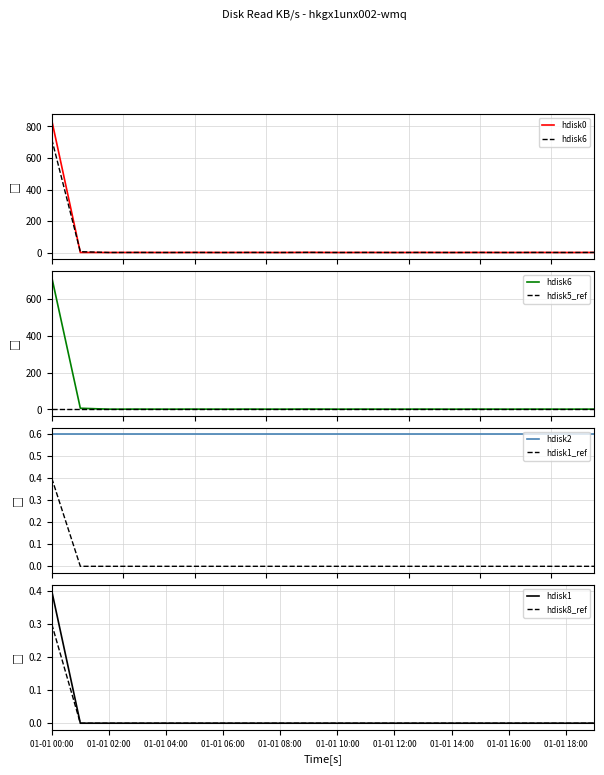

True or false: hdisk8 has more than 1 interior local peaks.

False